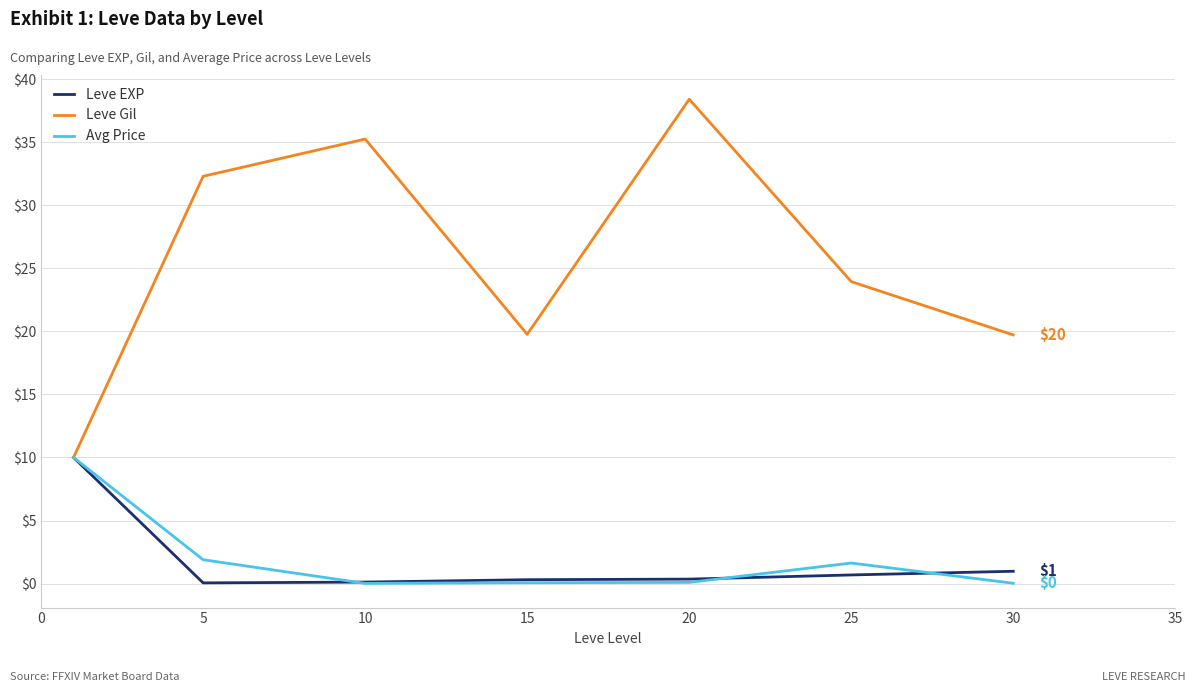

Which series has the largest total across all categories?

Leve Gil